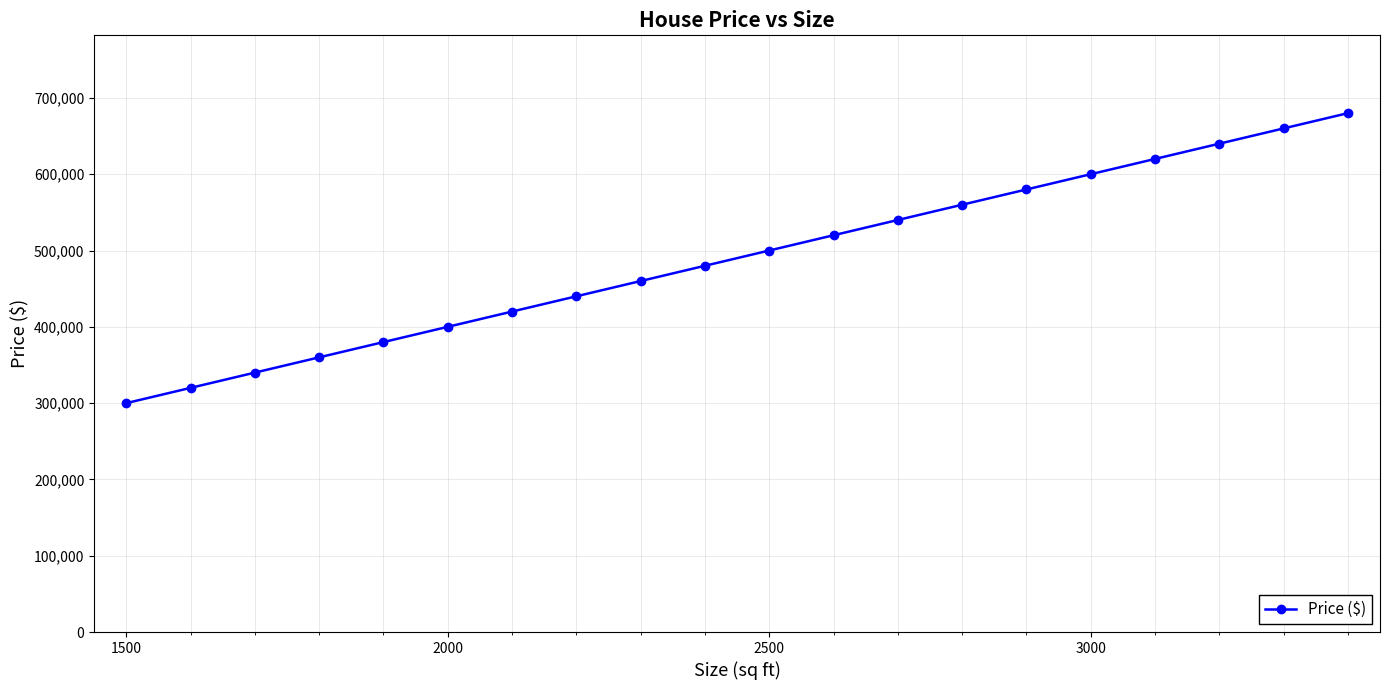

True or false: the data has more than 2 interior local peaks.

False